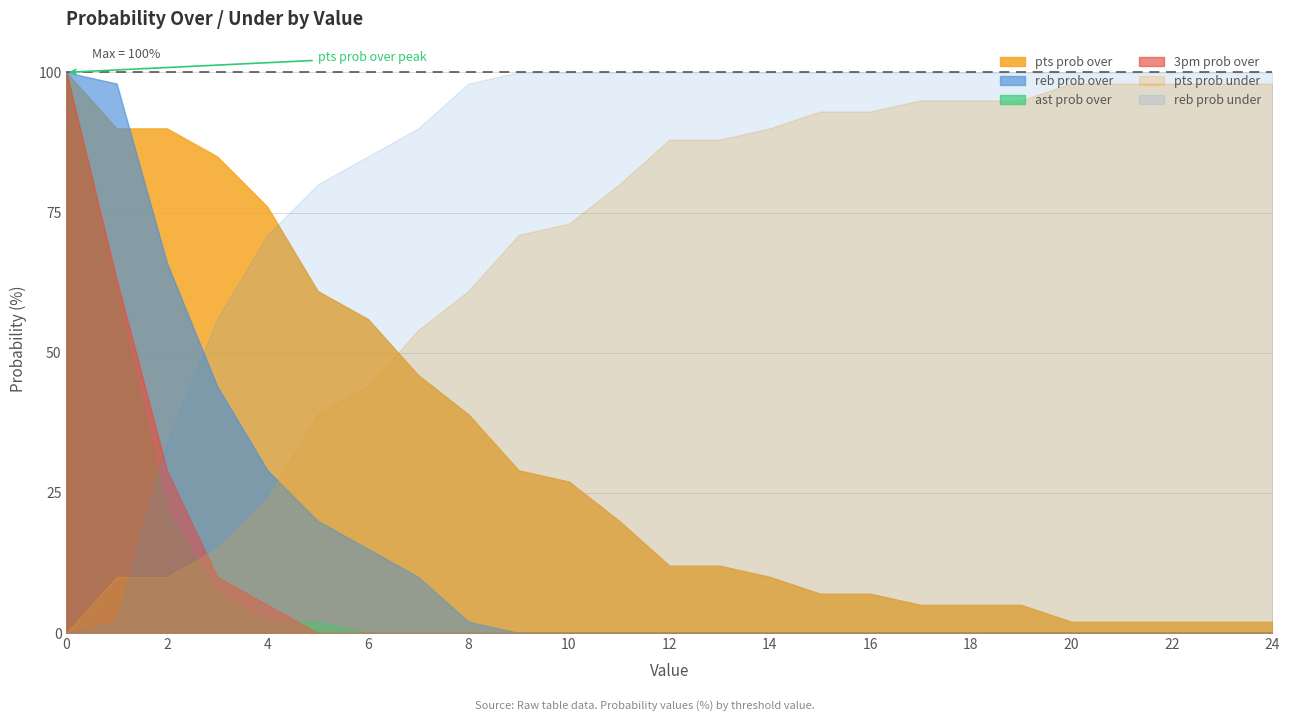

Where does the pts prob under series first go above 88?

14